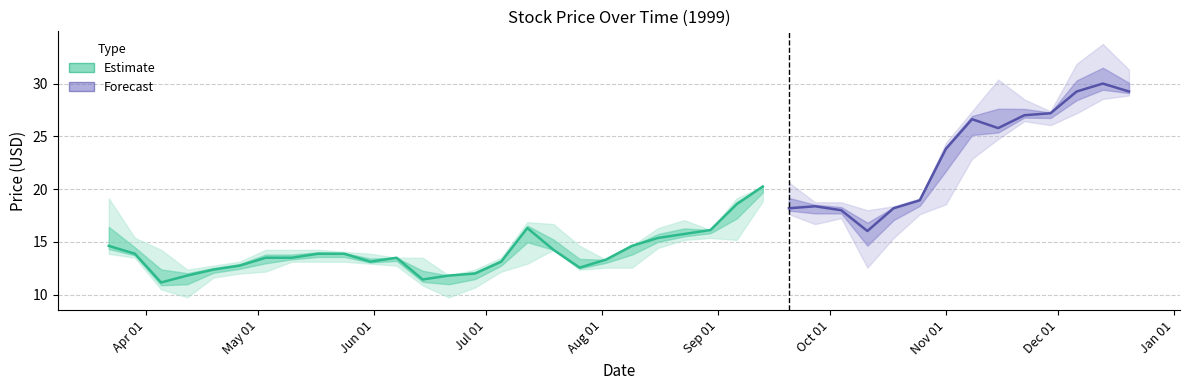

Does the chart display data point markers on the line(s)?

No